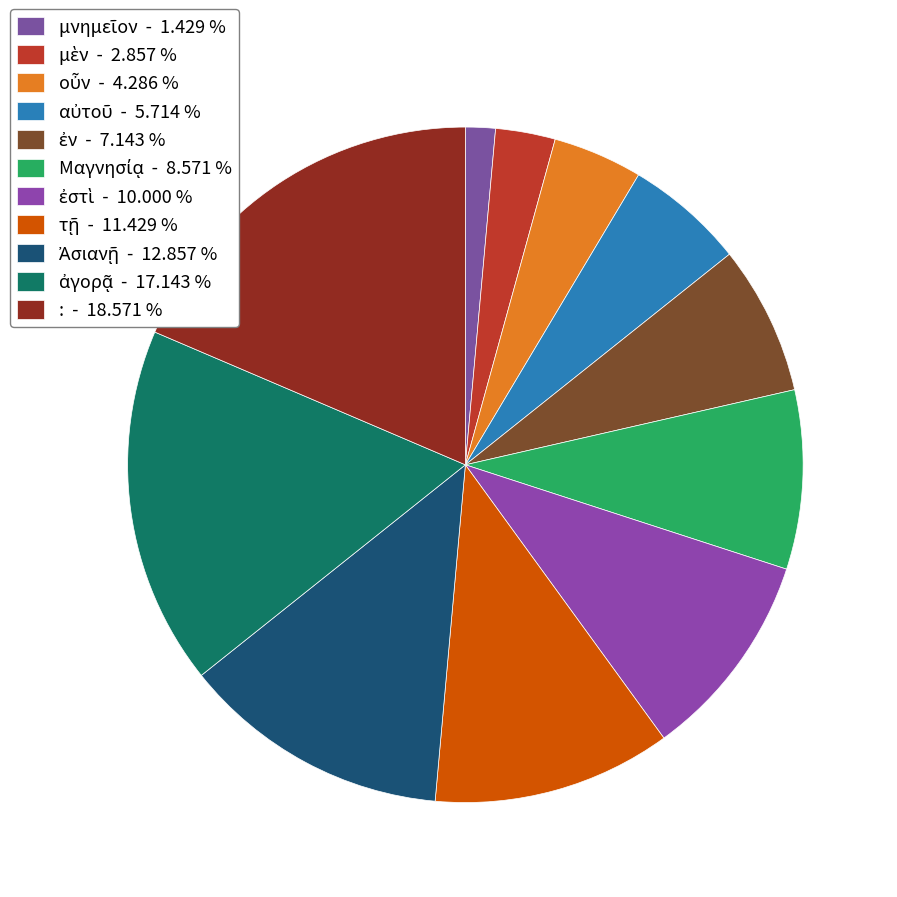

To the nearest percent, what is the combined percentage of : and ἐν?

26%